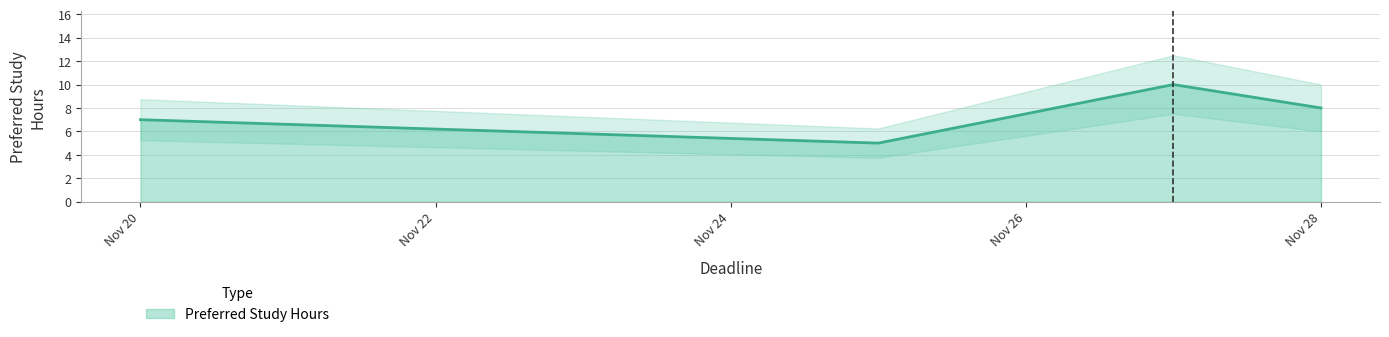

True or false: Preferred Study Hours has more than 1 points higher than both neighbors.

False